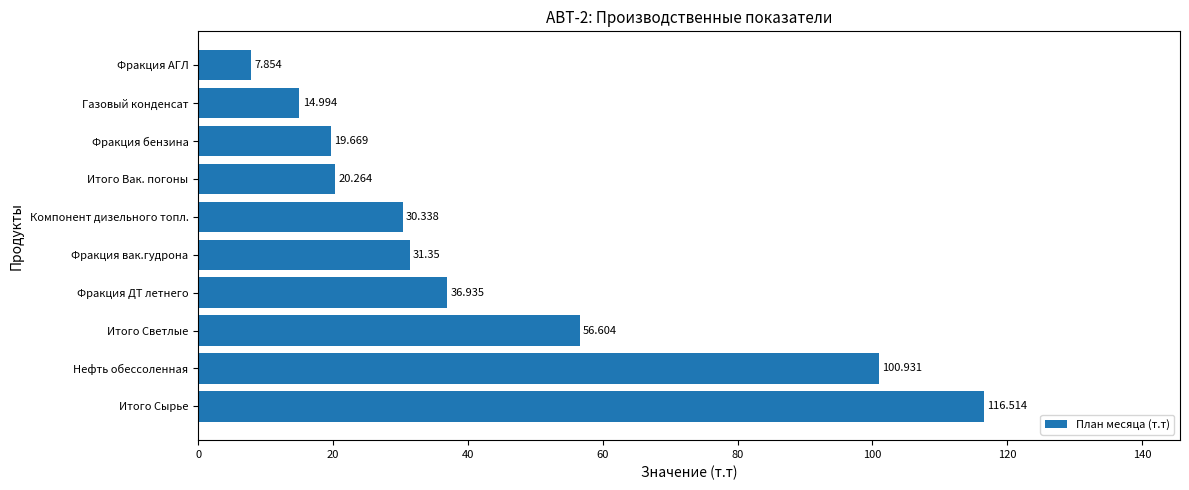

Rank the categories by value from highest to lowest.

Итого Сырье, Нефть обессоленная, Итого Светлые, Фракция ДТ летнего, Фракция вак.гудрона, Компонент дизельного топл., Итого Вак. погоны, Фракция бензина, Газовый конденсат, Фракция АГЛ